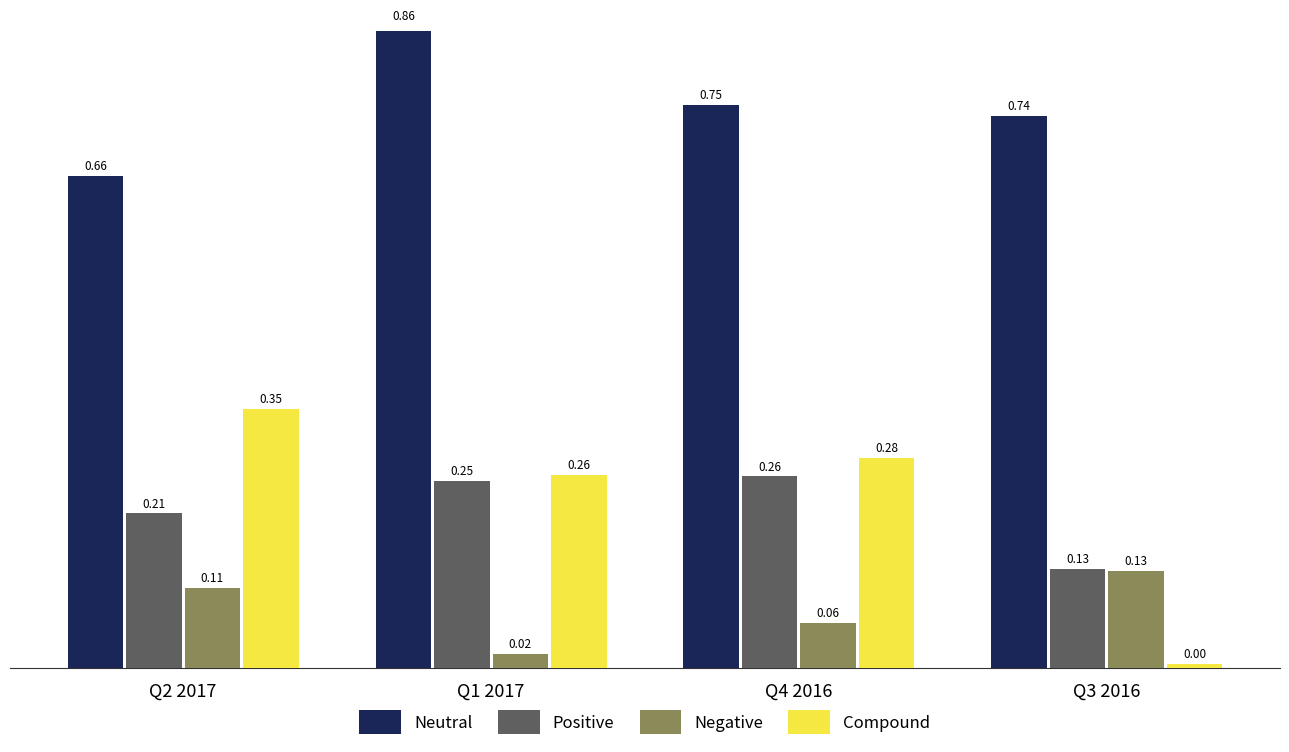

Count the Neutral values in the range 0 to 1.

4